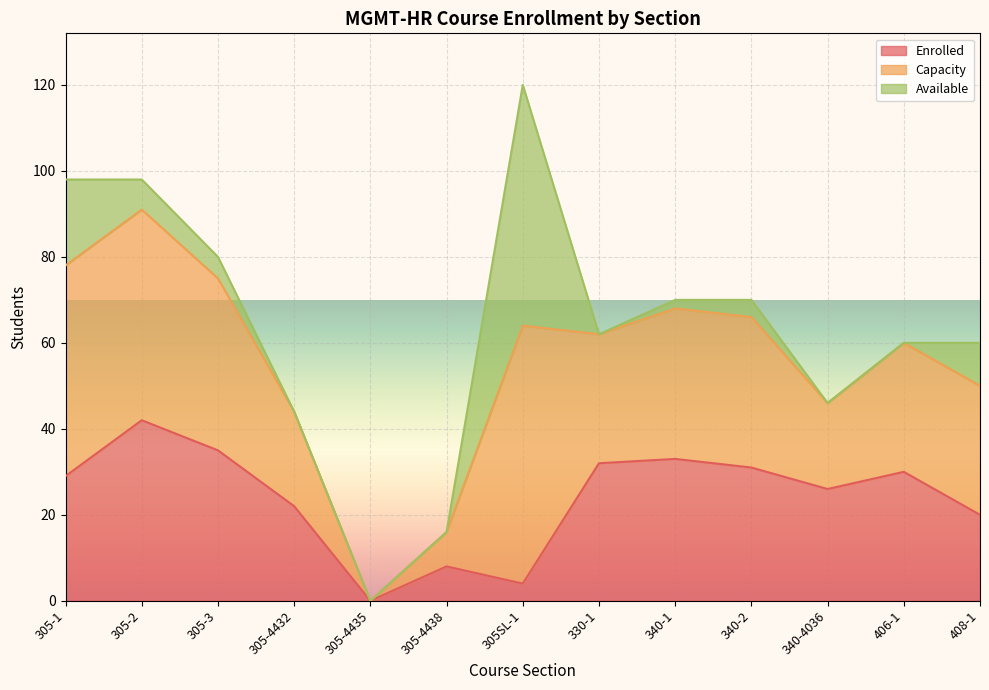

True or false: Capacity and Enrolled cross at least once.

False